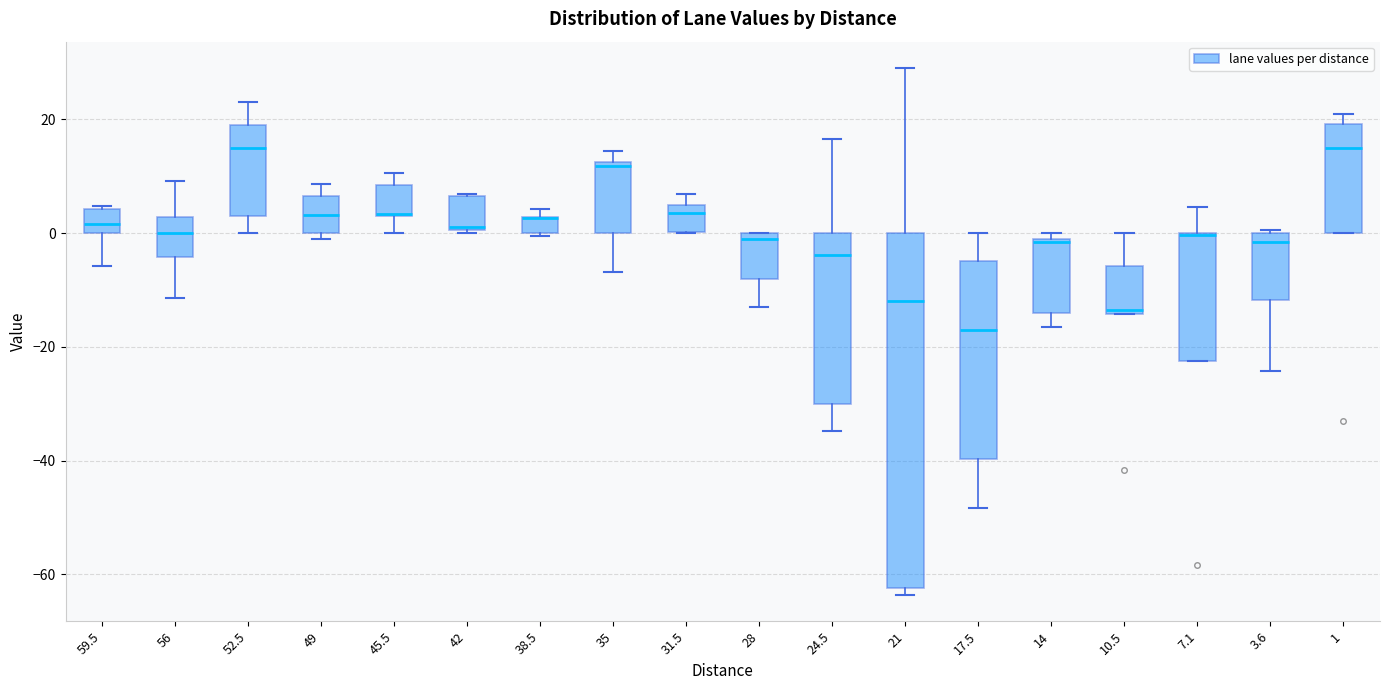

Which box is the tallest, from its lower edge to its upper edge?

21